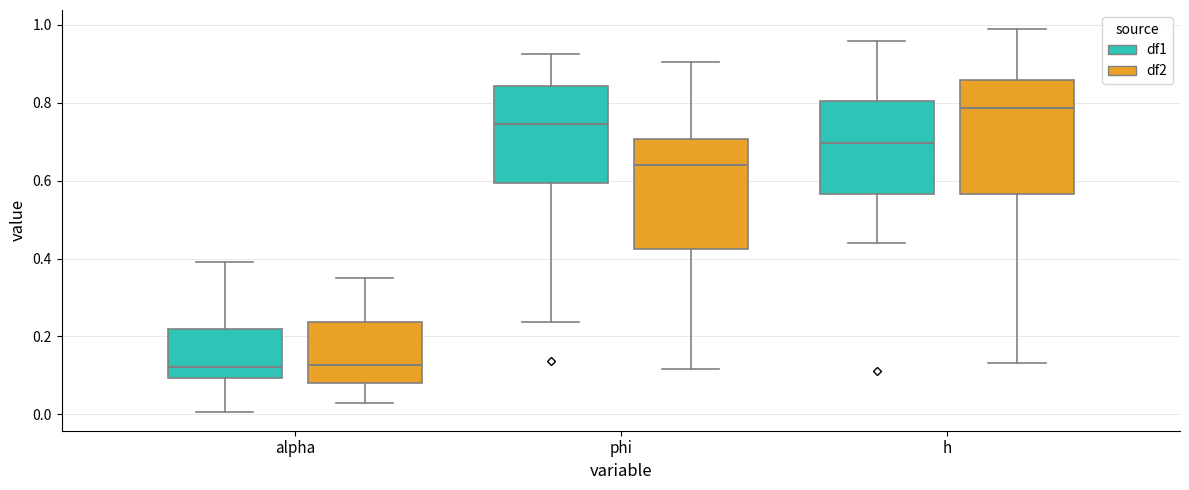

Reading left to right, read every box against the y-axis: the position of its median line, the range the box covers, and the ends of its whiskers. The values are not printed on the chart, so give them approximately, as read against the axis.

alpha (df1): median 0.12, box 0.10 to 0.22, whiskers 0.00 to 0.40
alpha (df2): median 0.12, box 0.08 to 0.24, whiskers 0.02 to 0.34
phi (df1): median 0.74, box 0.60 to 0.84, whiskers 0.24 to 0.92
phi (df2): median 0.64, box 0.42 to 0.70, whiskers 0.12 to 0.90
h (df1): median 0.70, box 0.56 to 0.80, whiskers 0.44 to 0.96
h (df2): median 0.78, box 0.56 to 0.86, whiskers 0.14 to 0.98